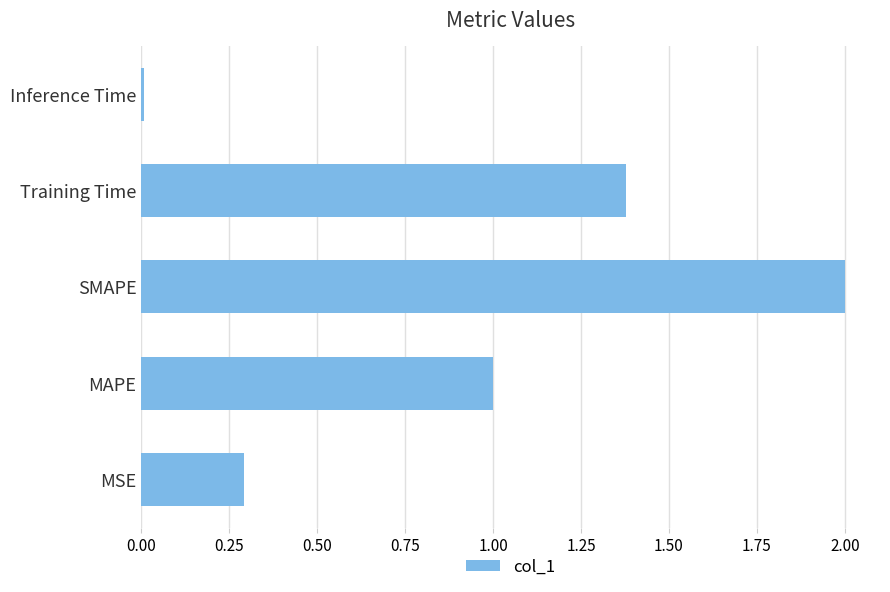

Rank the categories by value from highest to lowest.

SMAPE, Training Time, MAPE, MSE, Inference Time